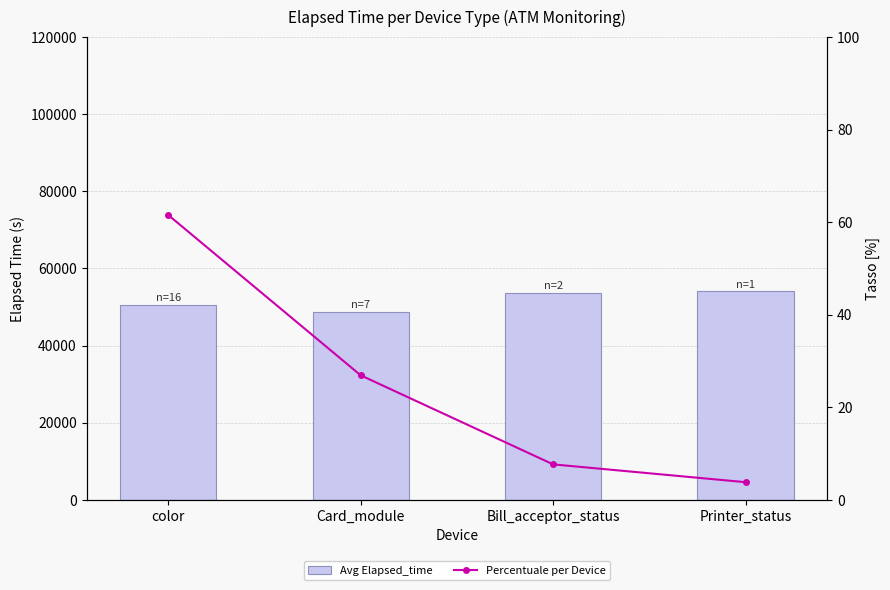

What is the sum of all Avg Elapsed_time values?

206885.0